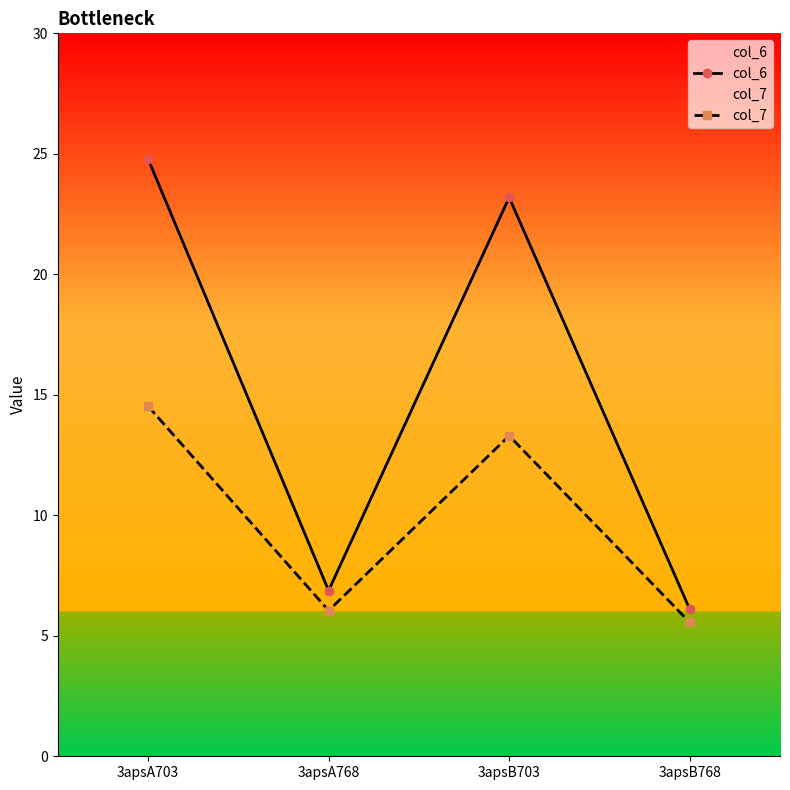

True or false: col_6 and col_7 cross at least once.

False